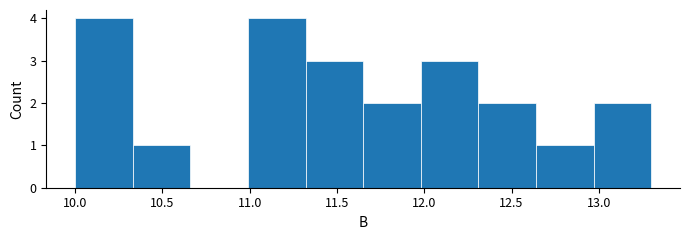

Reading left to right, transcribe this chart: for each bar, give the range it covers on the x-axis and its height. Neither the bar edges nor the heights are printed on the chart, so give them approximately, as read against the axes.

10.00 to 10.33: 4
10.33 to 10.66: 1
10.66 to 10.99: 0
10.99 to 11.32: 4
11.32 to 11.65: 3
11.65 to 11.98: 2
11.98 to 12.31: 3
12.31 to 12.64: 2
12.64 to 12.97: 1
12.97 to 13.30: 2